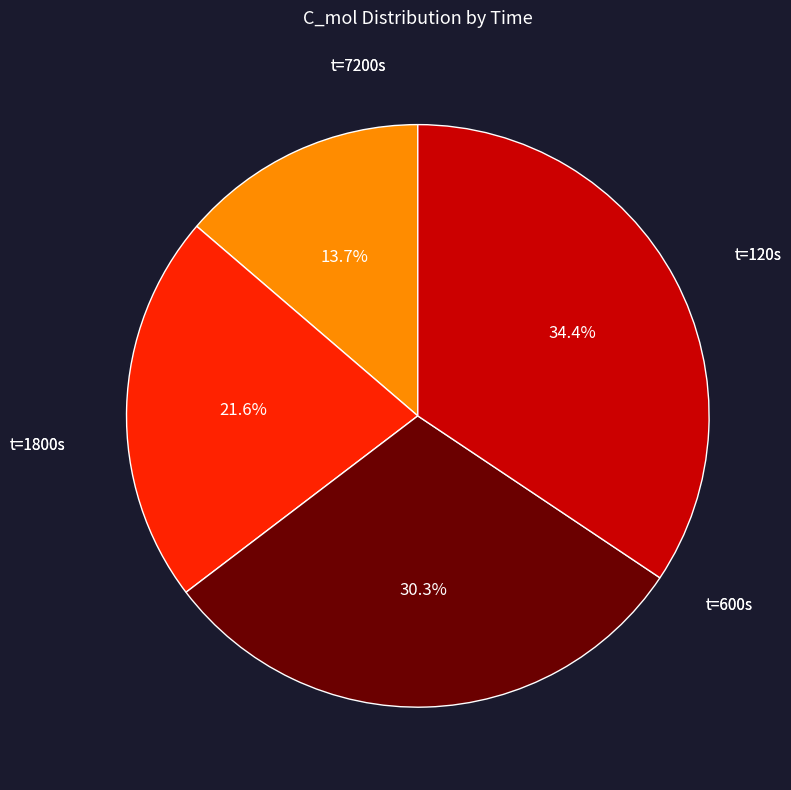

Does any single category account for the majority?

No